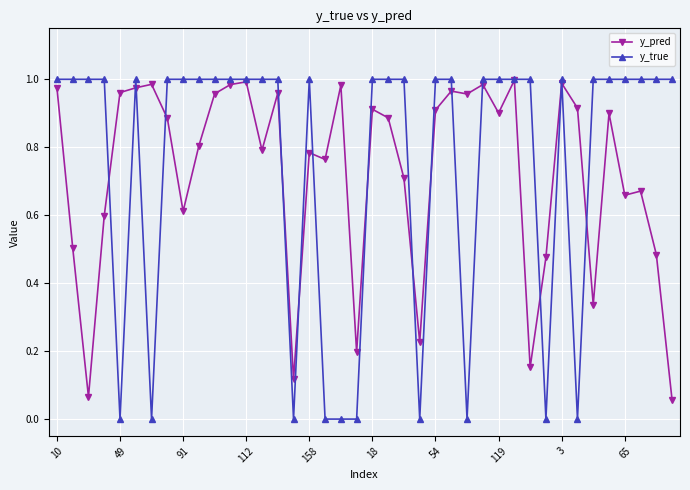

Which series has the widest spread of values?

y_true